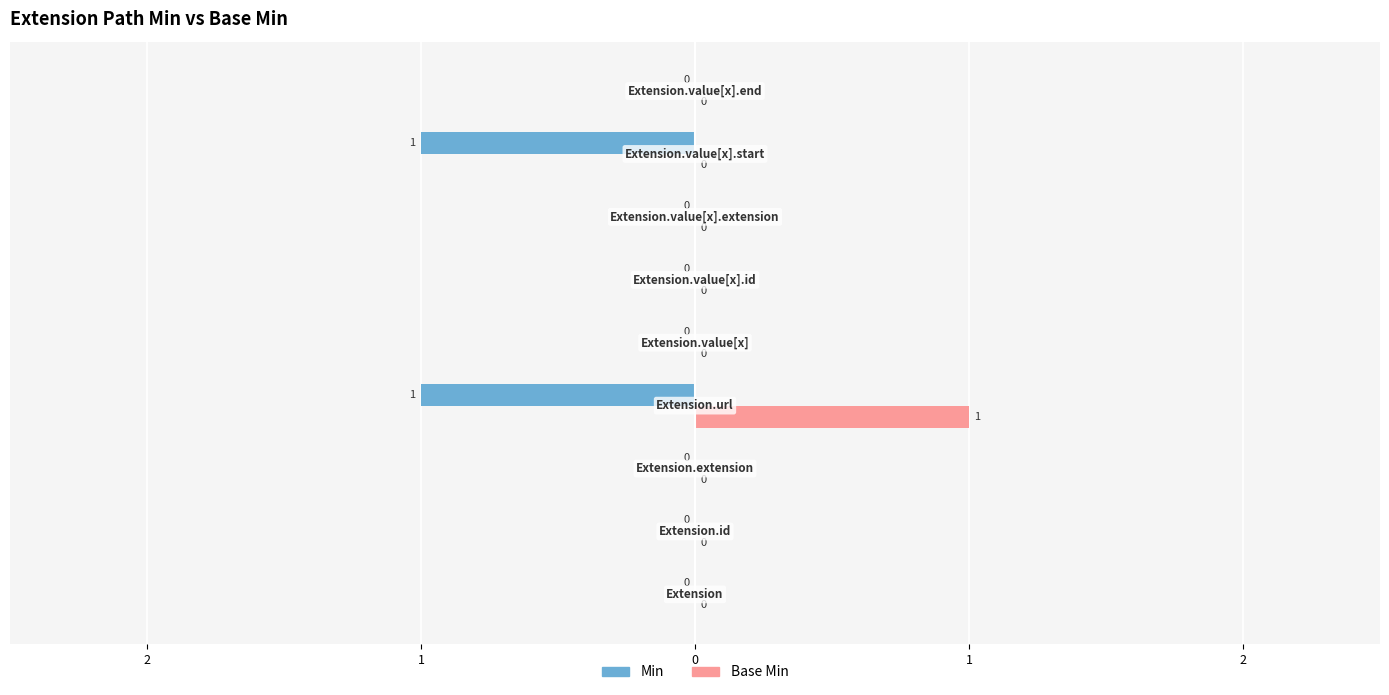

What is the maximum value for Base Min?

1